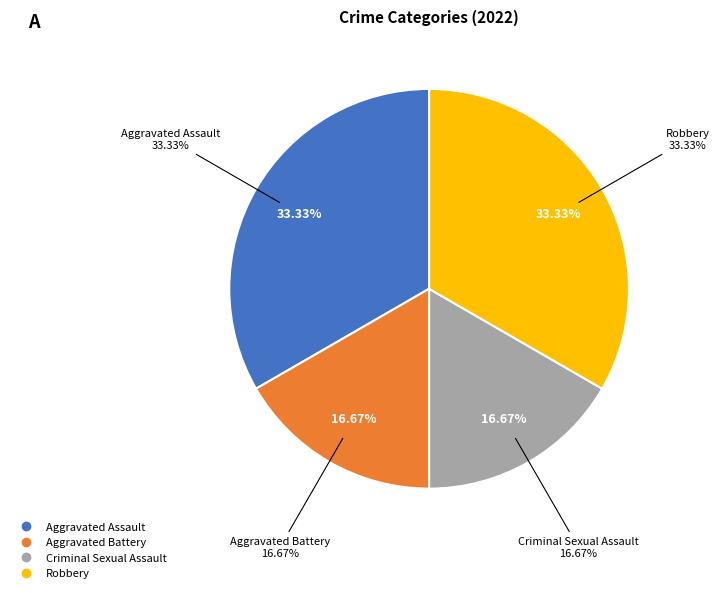

Which category has the biggest portion of the pie?

Aggravated Assault